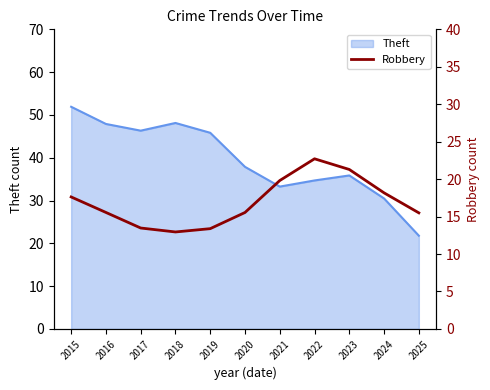

List the labels in order of value, largest first.

2022, 2023, 2021, 2024, 2015, 2016, 2020, 2025, 2017, 2019, 2018